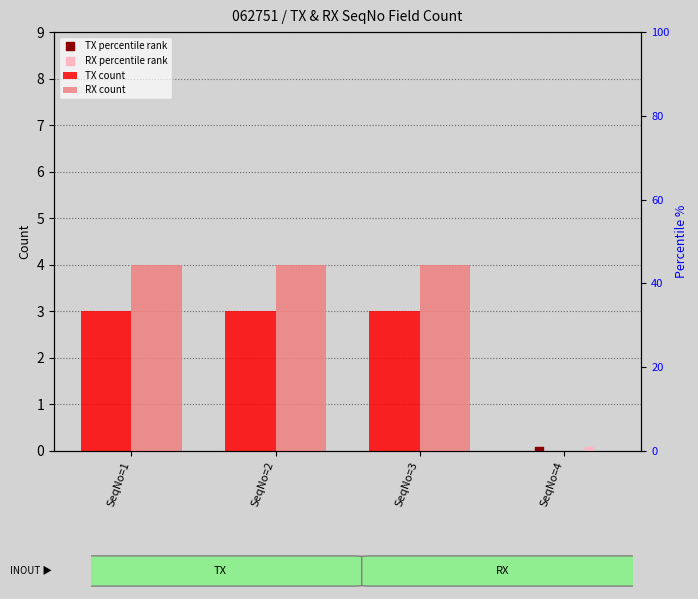

Is the value of TX count at SeqNo=3 greater than the value of TX percentile rank at SeqNo=3?

No